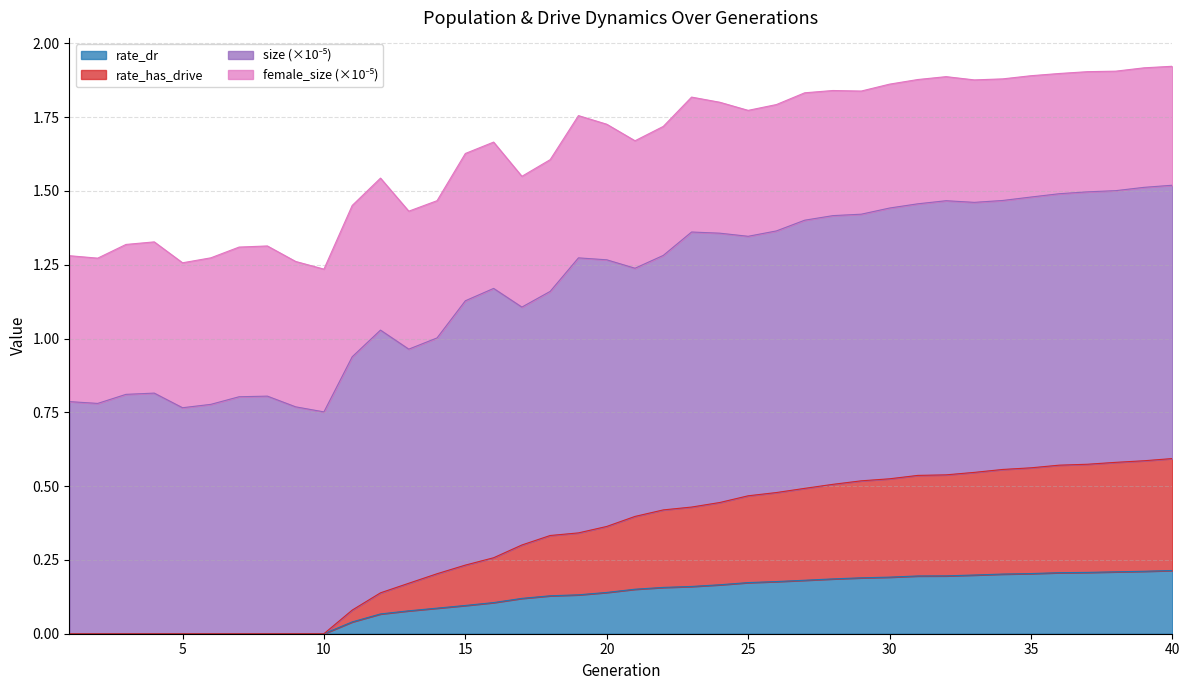

Which has a higher value, 13 or 22?

22